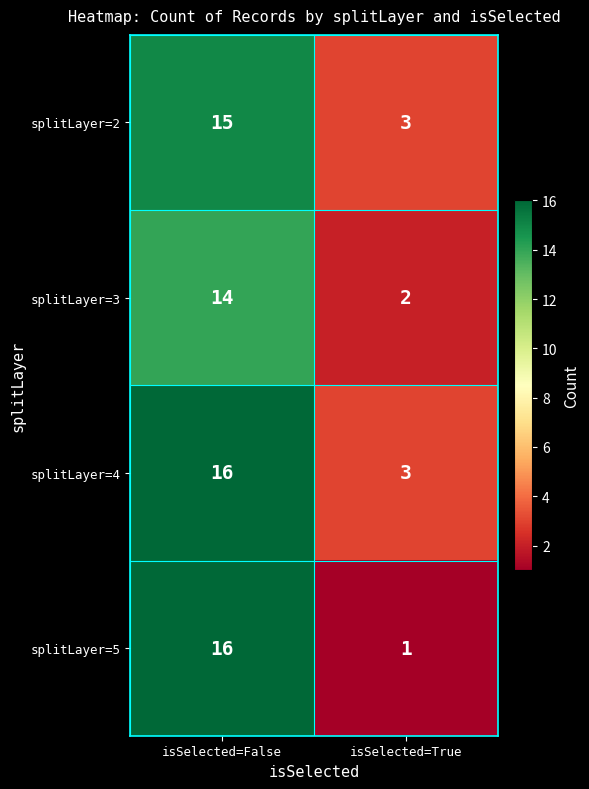

What is the average value of the splitLayer=2 series?

9